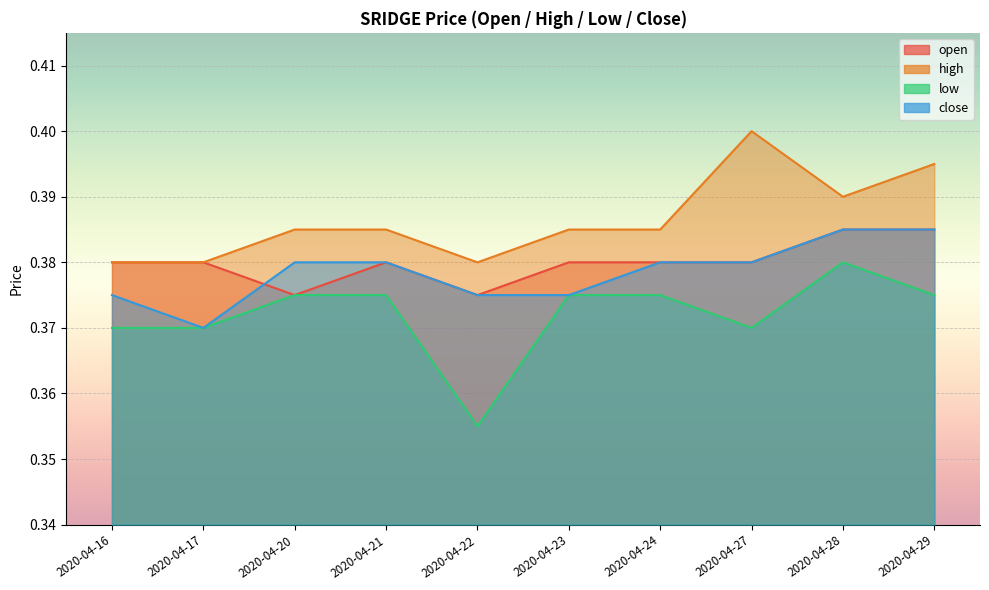

How many lines are shown in the chart?

4